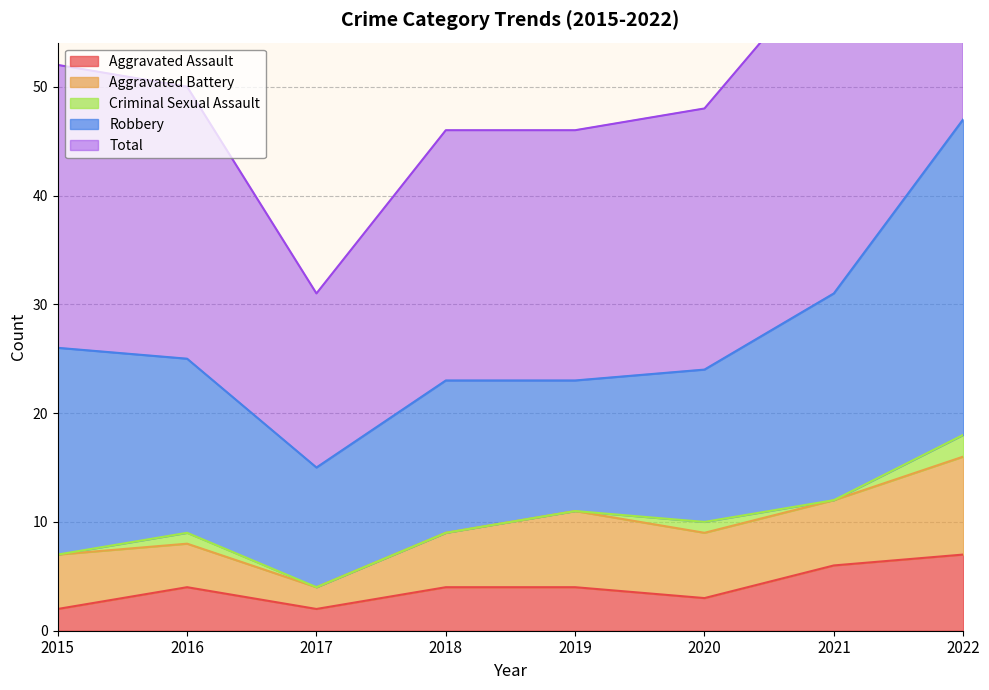

True or false: Aggravated Battery and Total intersect in this chart.

False